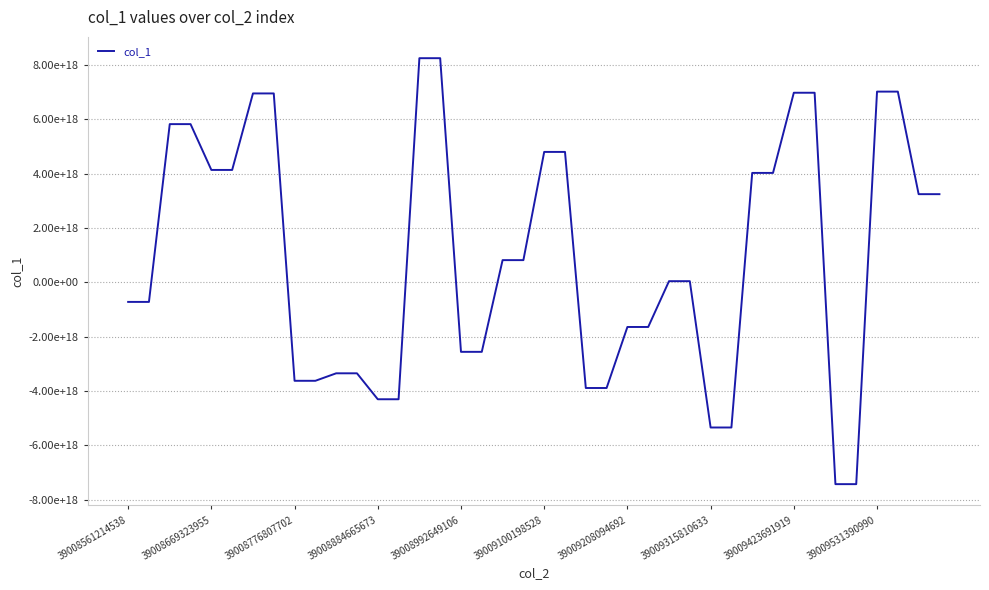

Which label corresponds to the smallest value in the chart?

34